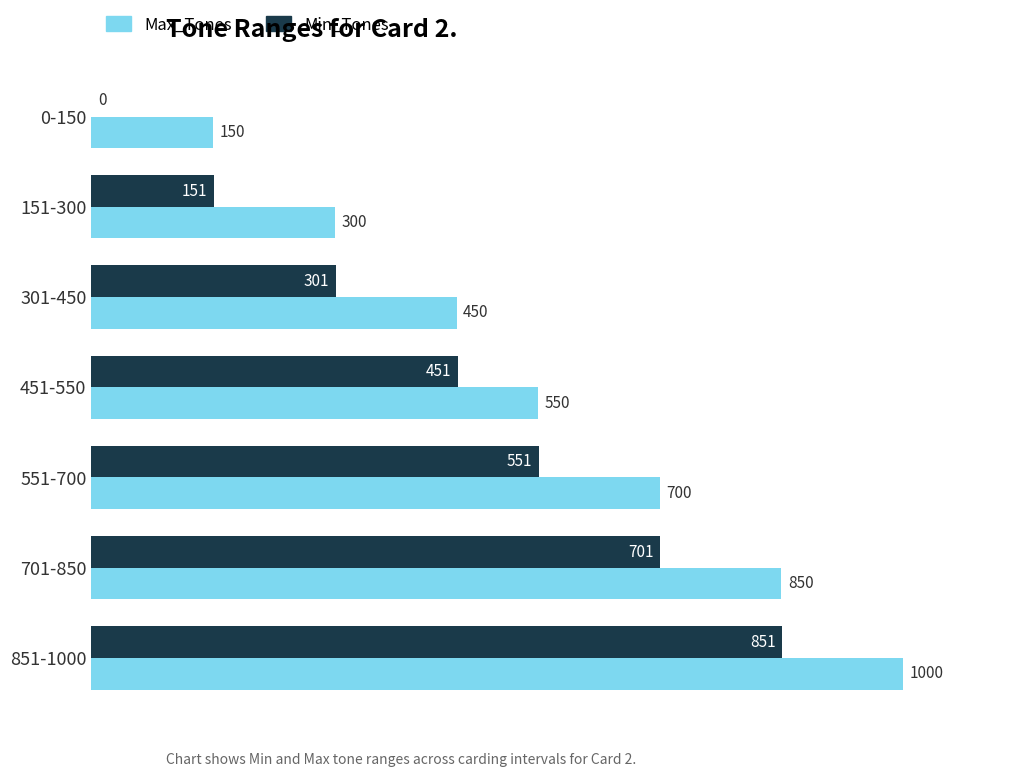

What is the total value across all series at 301-450?

751